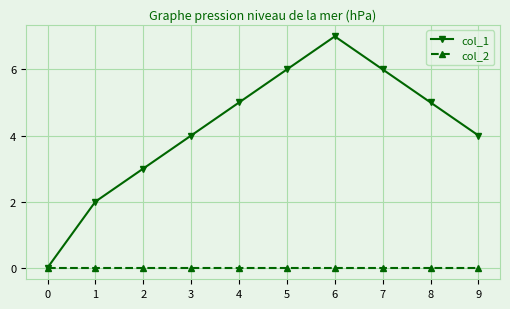

At which category does the chart reach its peak across all series?

6